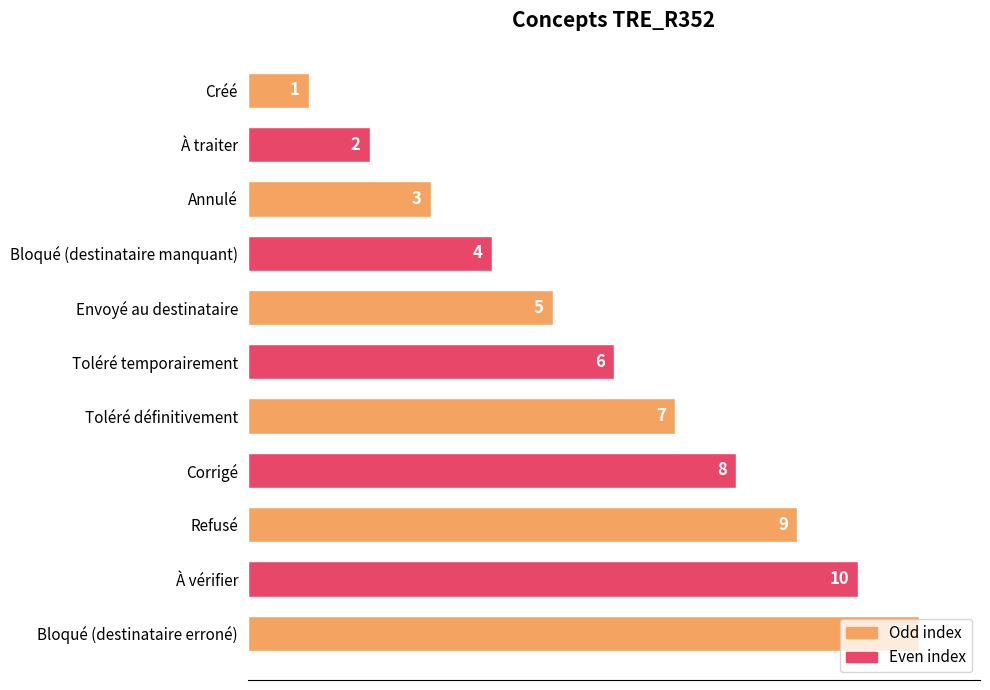

Is it true that the value at Créé is 1?

True